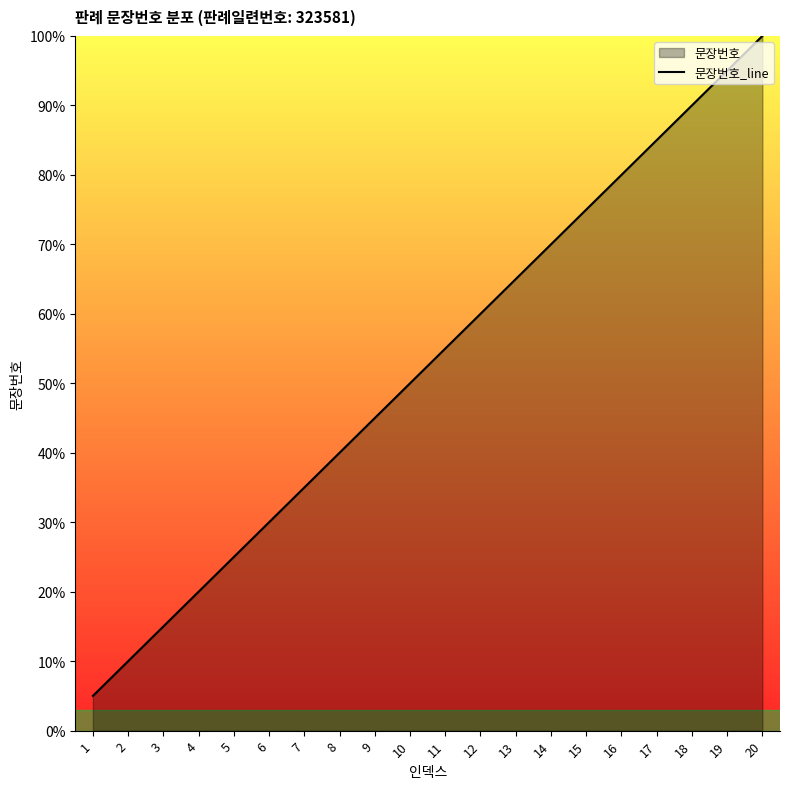

What is the change in value from 9 to 16?

+35.0